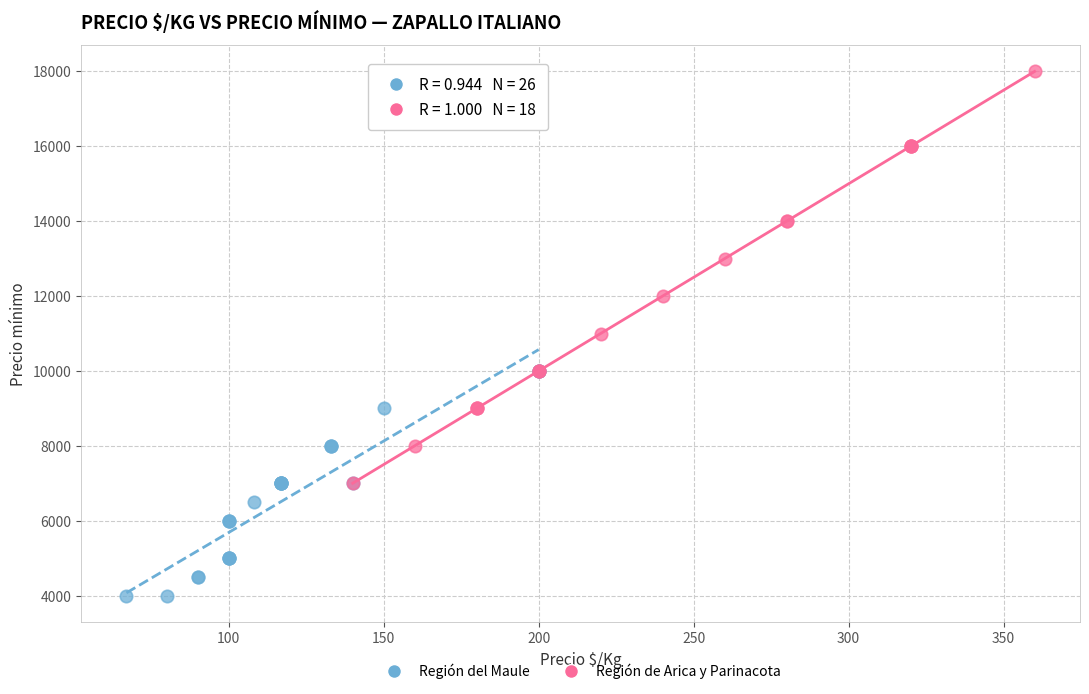

Which series contains the highest Y value?

Región de Arica y Parinacota